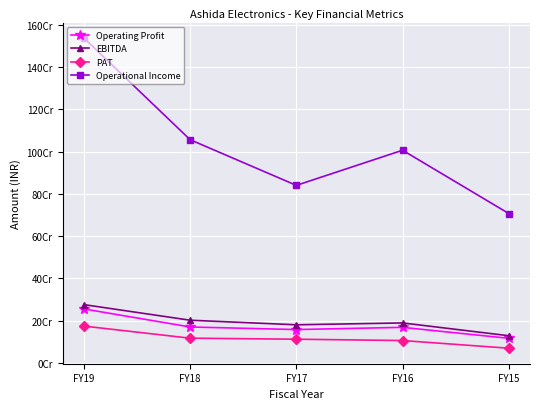

True or false: Operating Profit and PAT cross at least once.

False